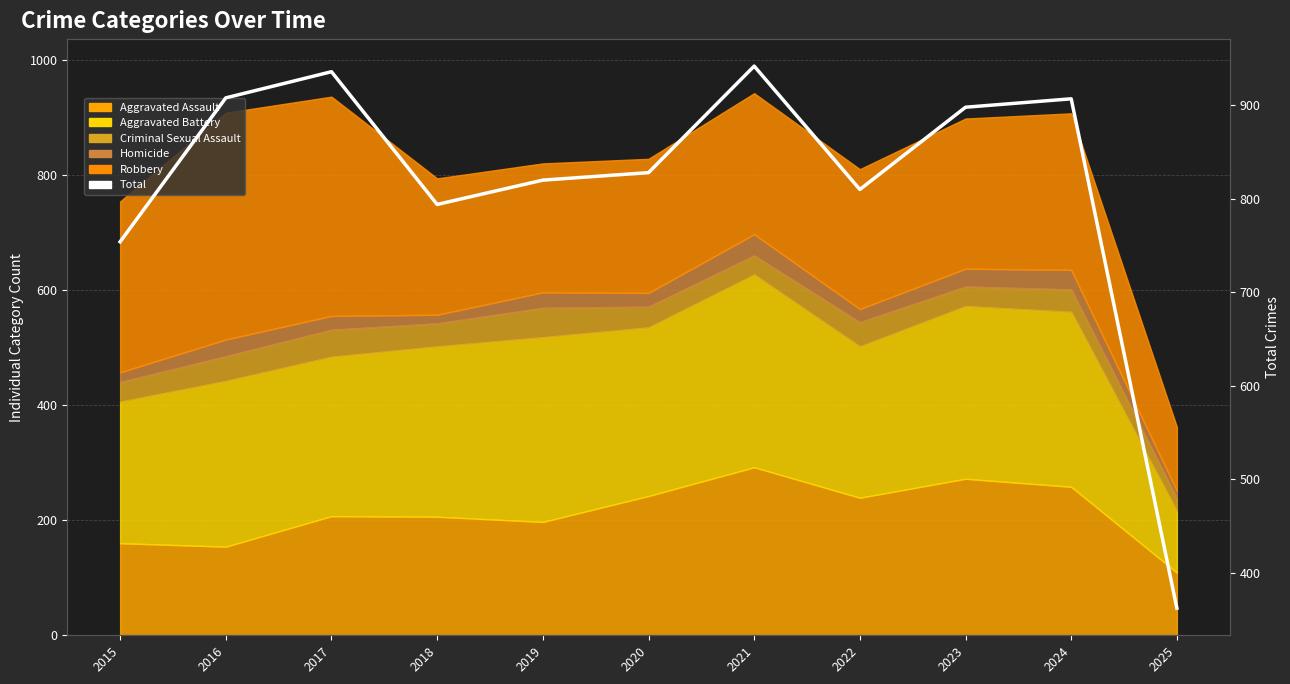

What is the smallest value displayed?

362